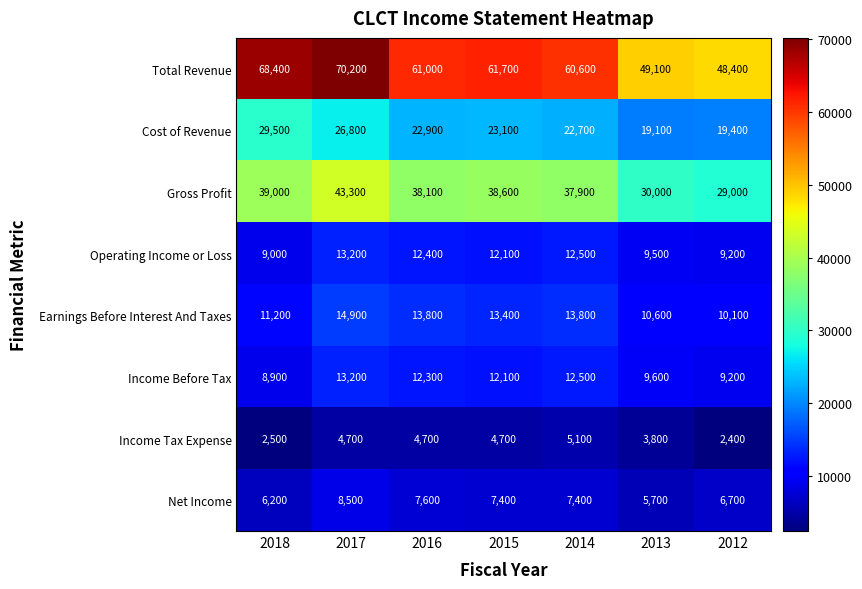

What is the total value across all series at 2018?

174700